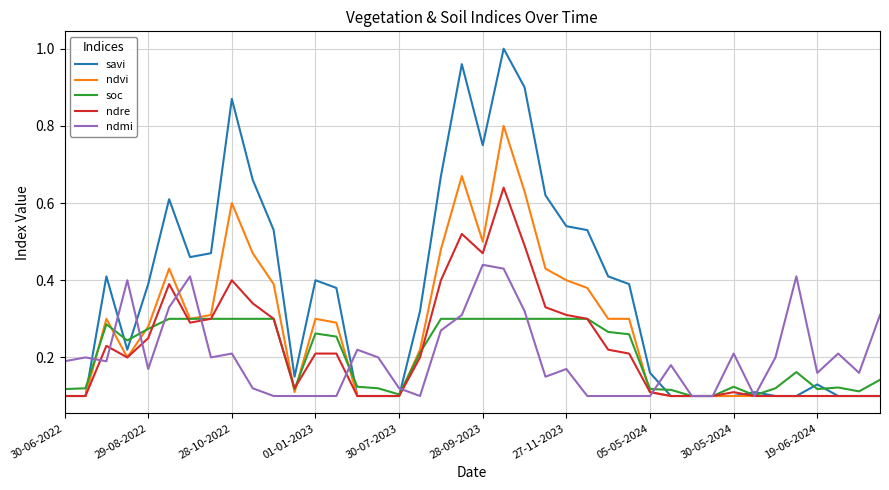

List the series in order of their peak value, lowest first.

soc, ndmi, ndre, ndvi, savi